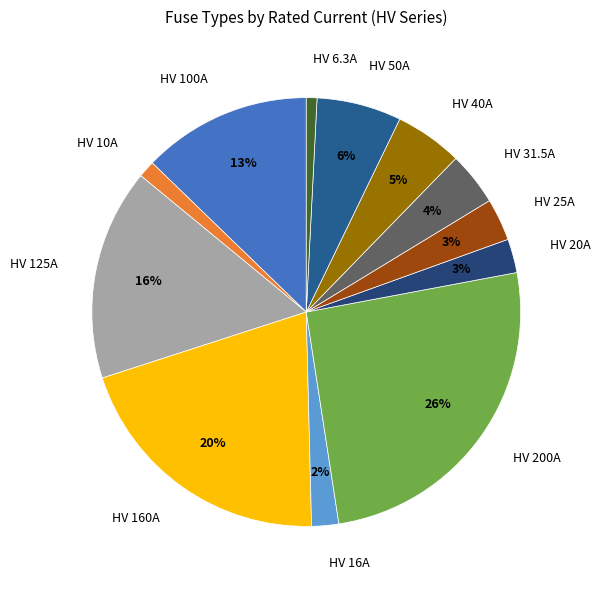

What percentage is the HV 16A slice, to the nearest percent?

2%